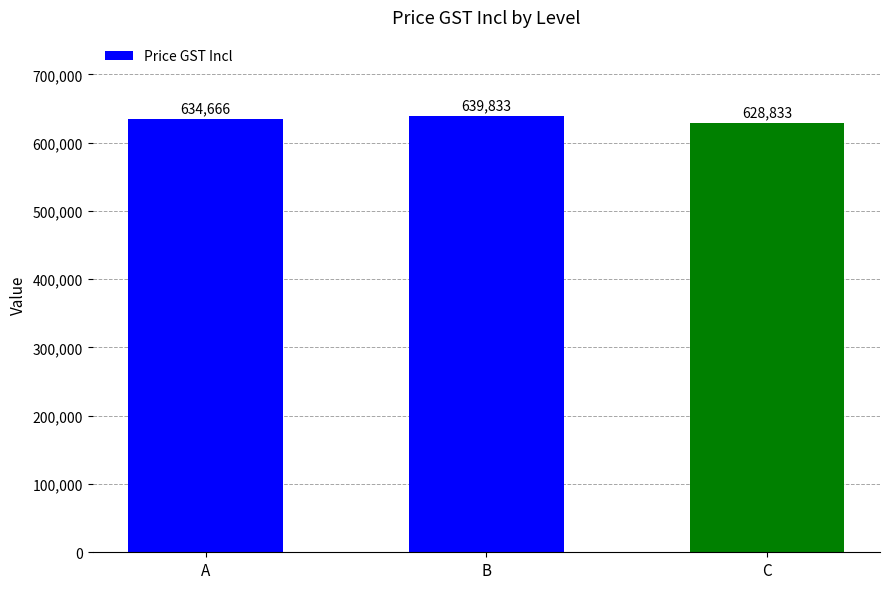

How many values are below 634666?

1